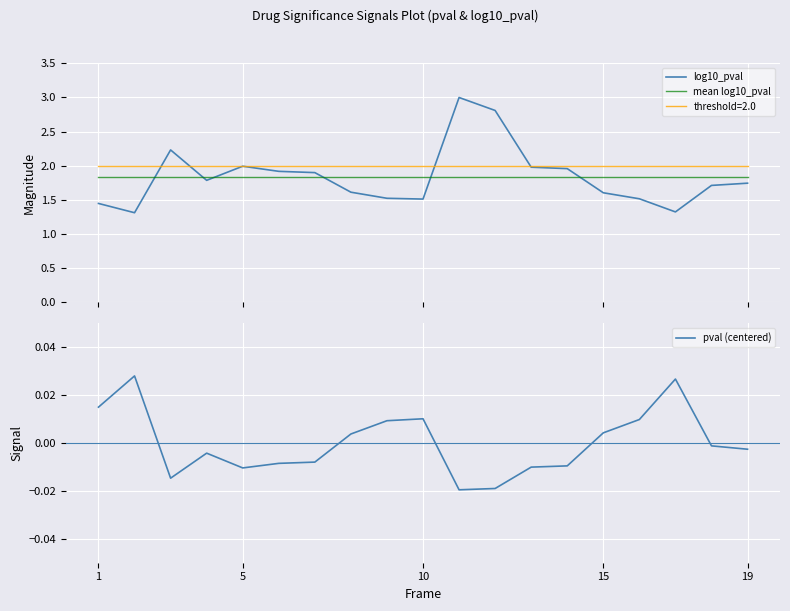

True or false: mean log10_pval and threshold=2.0 cross at least once.

False